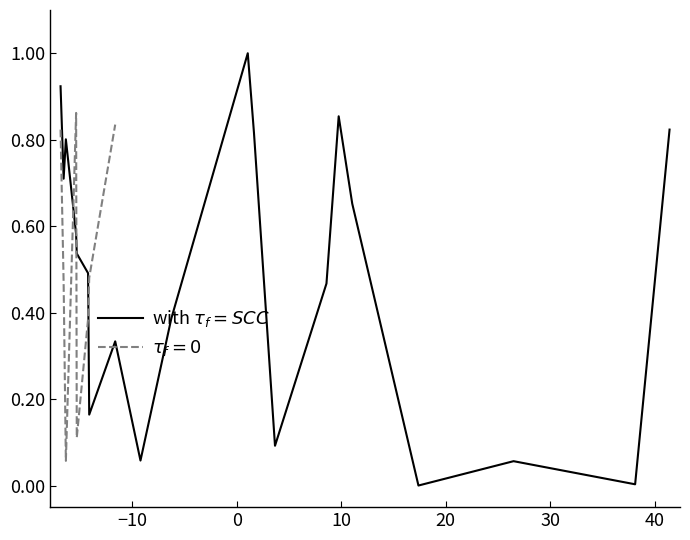

True or false: the data has more than 1 interior local peaks.

True